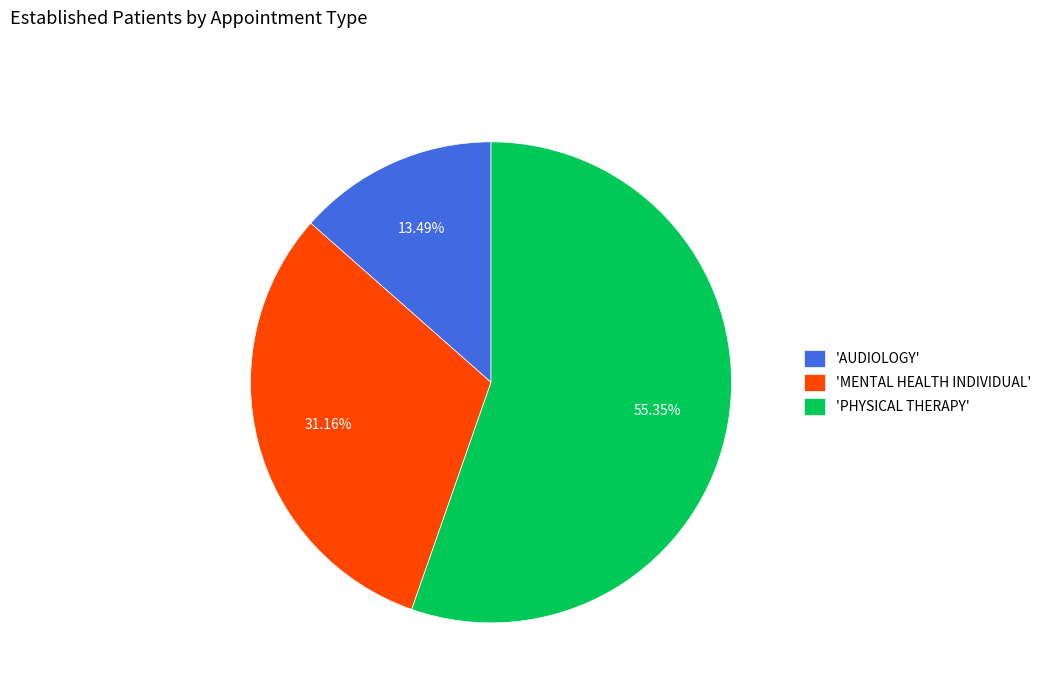

Which category has the smallest portion of the pie?

'AUDIOLOGY'